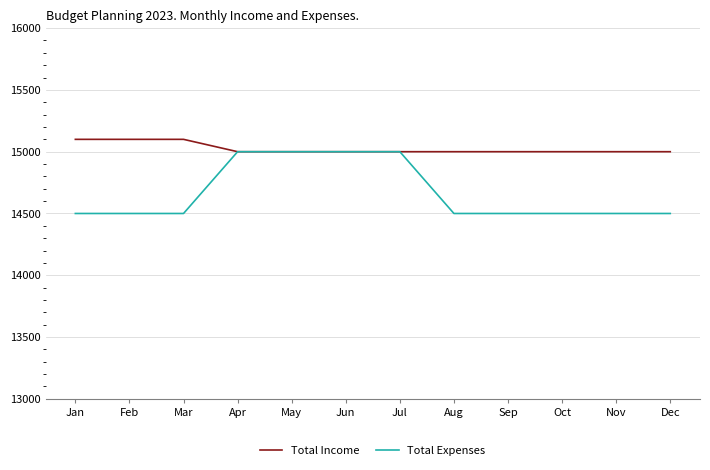

What is the smallest value displayed?

14500